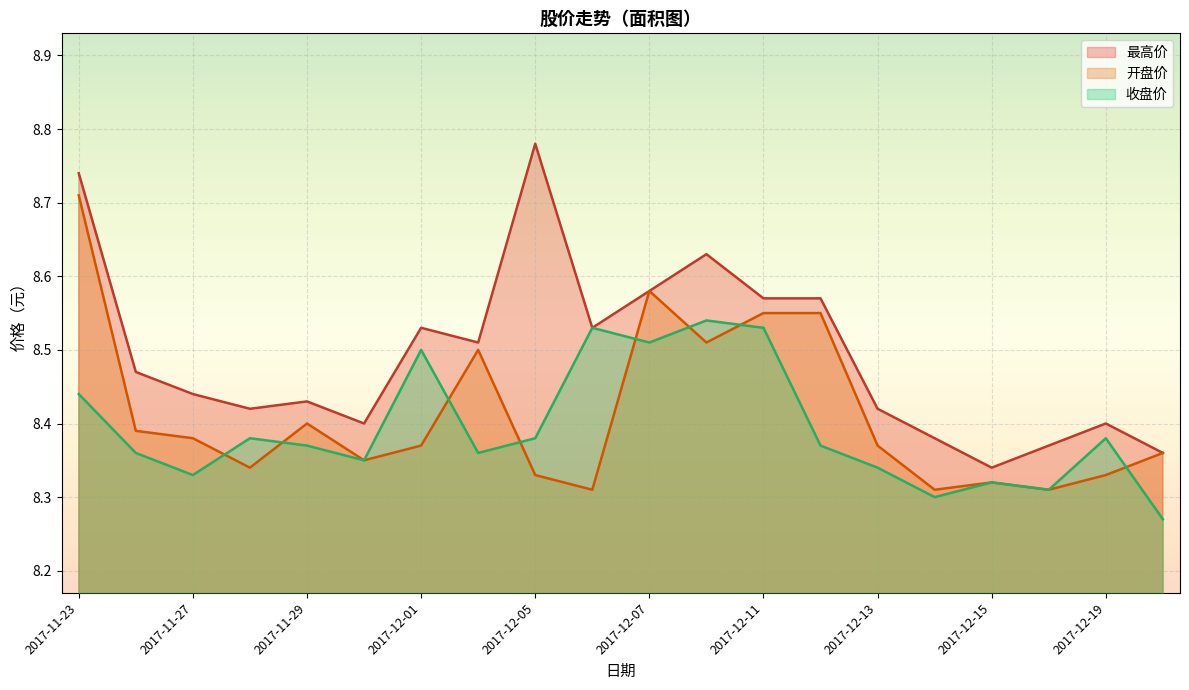

Reading left to right, transcribe all the data shown in this chart.

最高价: 8.7	8.5	8.4	8.4	8.4	8.4	8.5	8.5	8.8	8.5	8.6	8.6	8.6	8.6	8.4	8.4	8.3	8.4	8.4	8.4
开盘价: 8.7	8.4	8.4	8.3	8.4	8.3	8.4	8.5	8.3	8.3	8.6	8.5	8.6	8.6	8.4	8.3	8.3	8.3	8.3	8.4
收盘价: 8.4	8.4	8.3	8.4	8.4	8.3	8.5	8.4	8.4	8.5	8.5	8.5	8.5	8.4	8.3	8.3	8.3	8.3	8.4	8.3